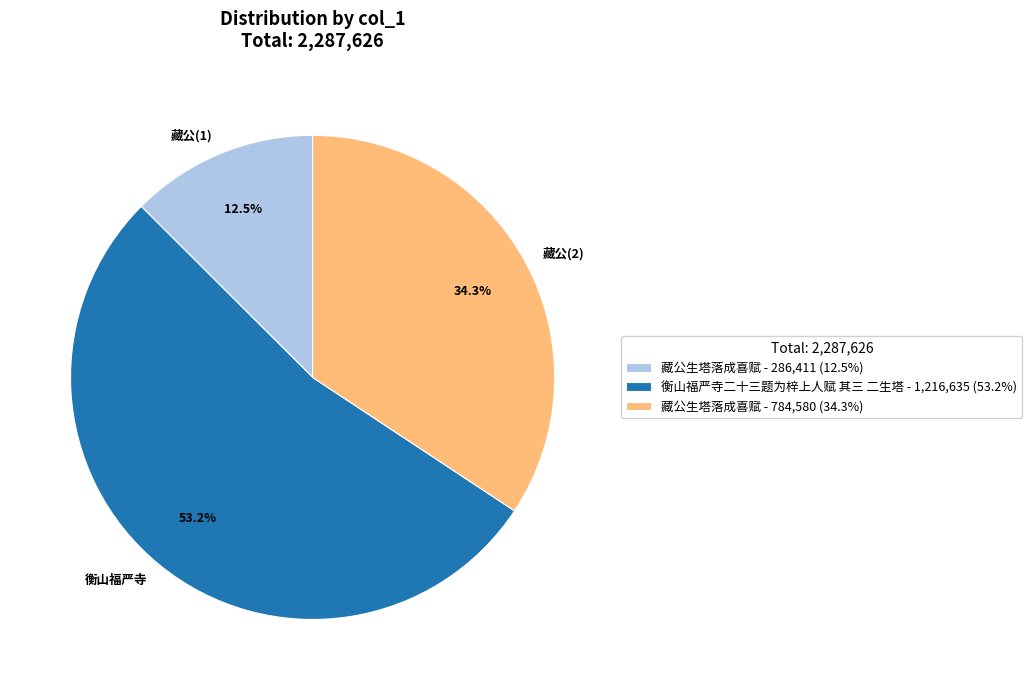

Is there any slice that represents more than half of the pie?

Yes